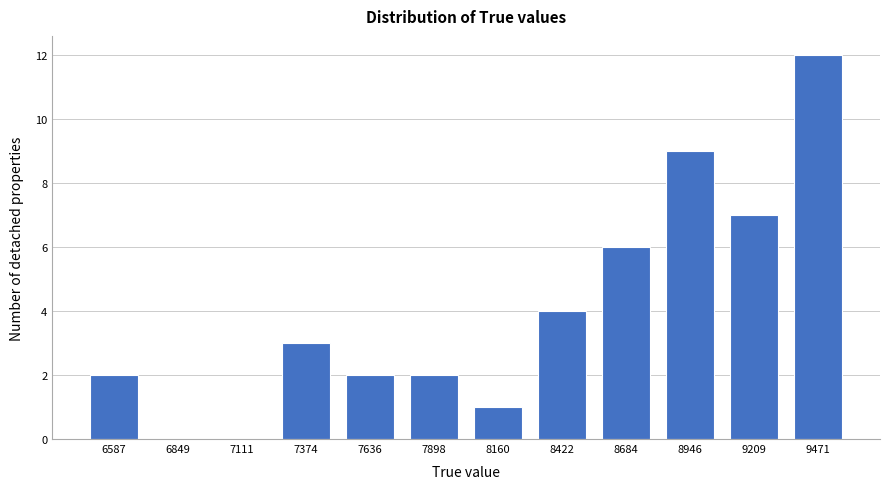

Reading left to right, transcribe all the data shown in this chart.

6587=2	6849=0	7111=0	7374=3	7636=2	7898=2	8160=1	8422=4	8684=6	8946=9	9209=7	9471=12